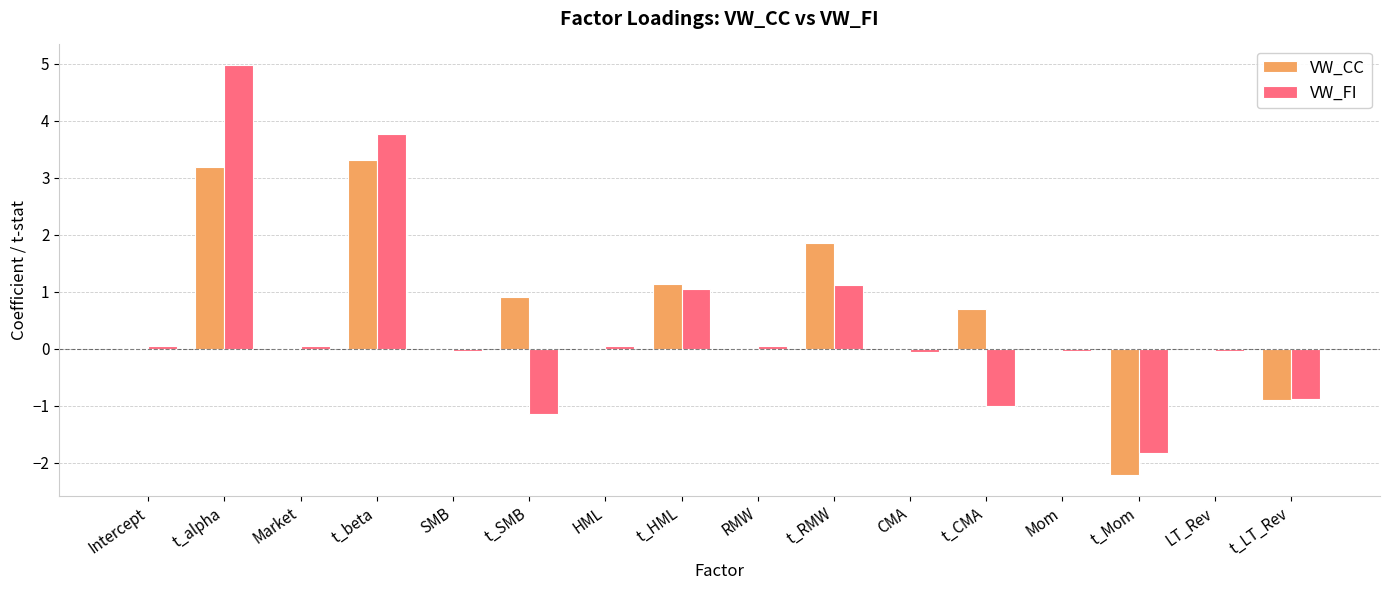

Is the value of VW_FI at Market greater than the value of VW_CC at t_beta?

No